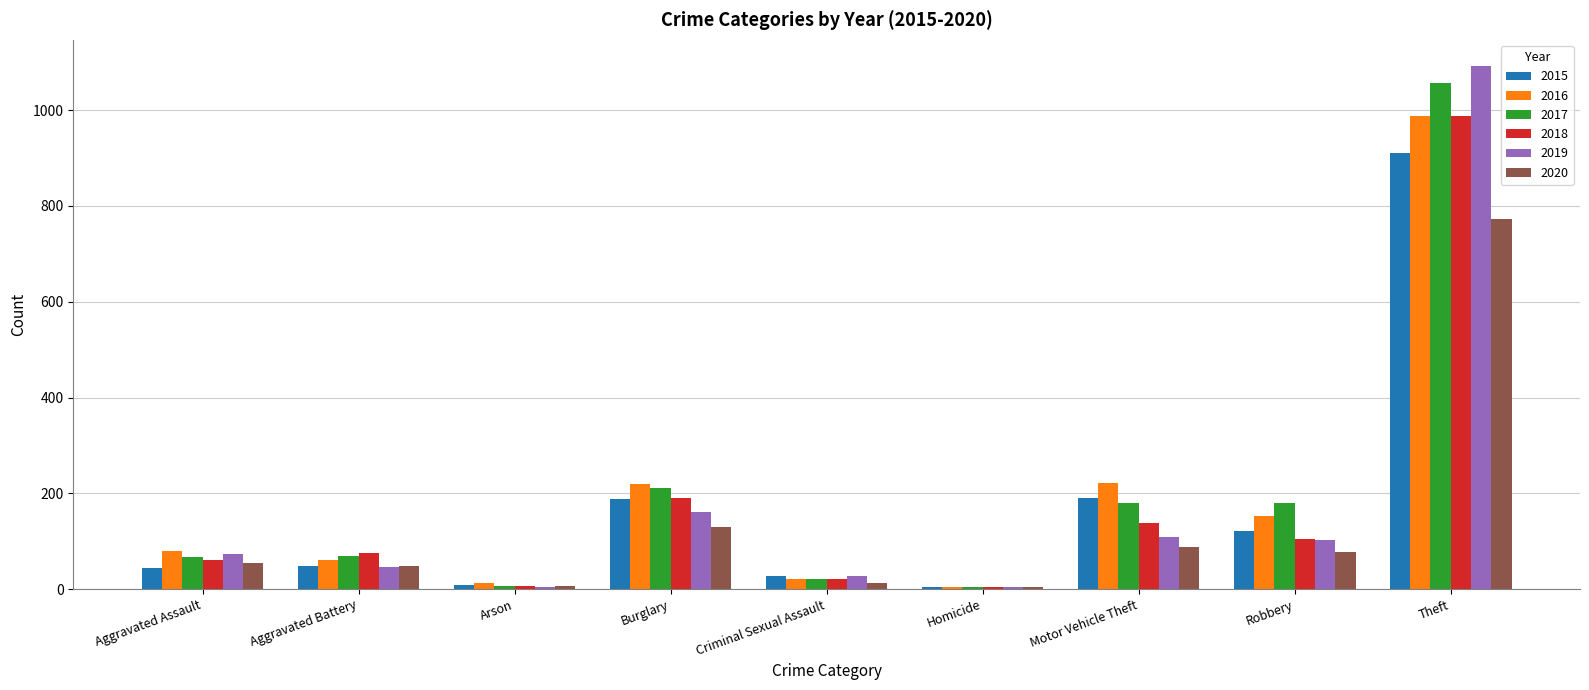

Between Aggravated Assault and Homicide, which series saw the biggest shift?

2016